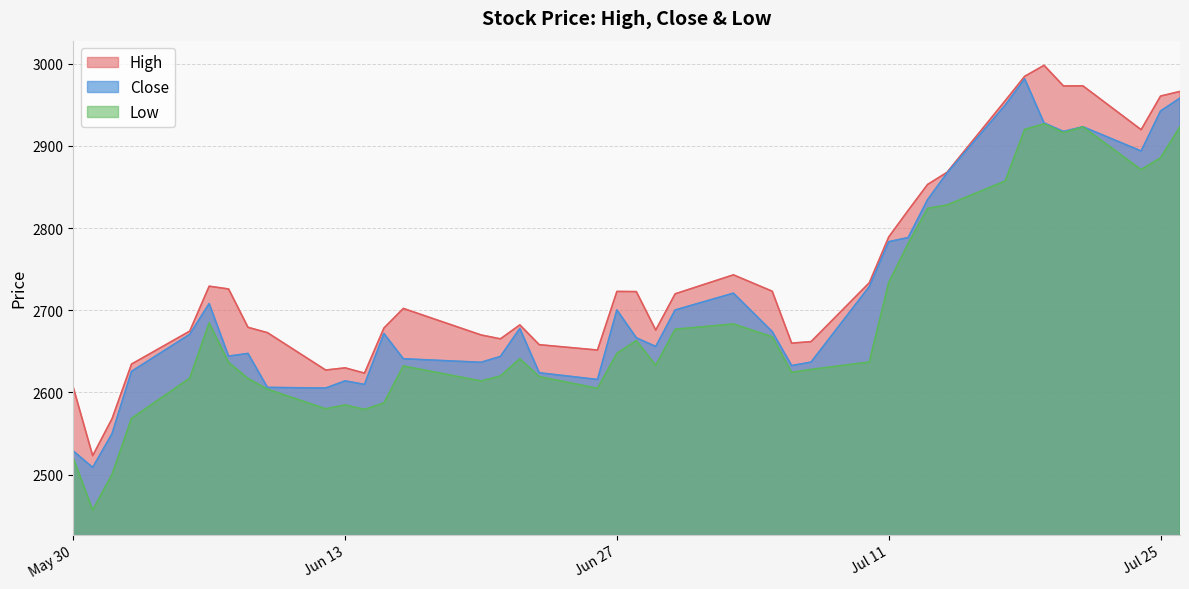

How many interior local peaks does the High series have?

8